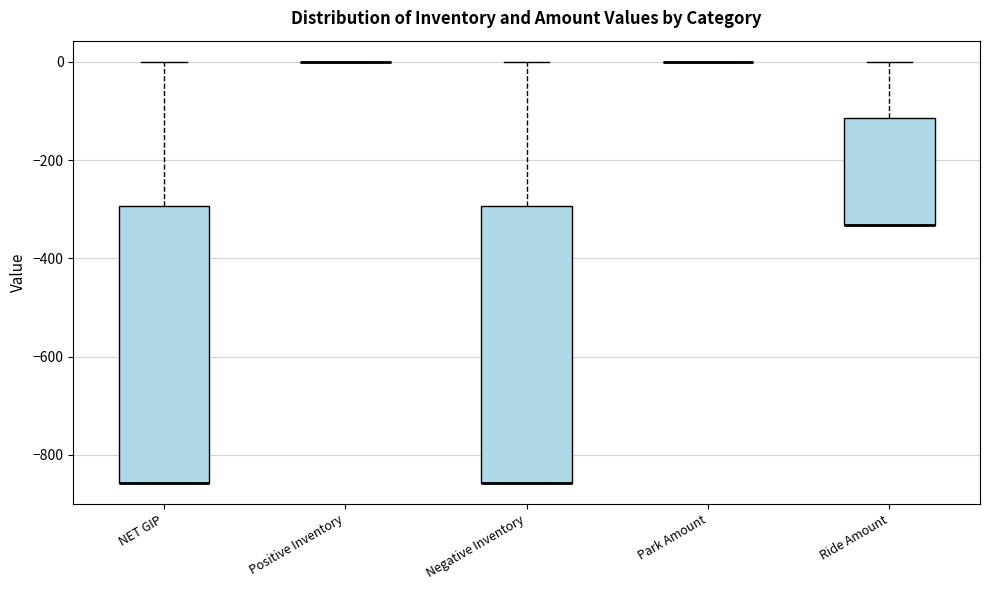

Reading left to right, read every box against the y-axis: the position of its median line, the range the box covers, and the ends of its whiskers. The values are not printed on the chart, so give them approximately, as read against the axis.

NET GIP: median -860 (drawn on the box's lower edge), box -860 to -300, whiskers -860 to 0
Positive Inventory: box collapsed to a line at 0, whiskers 0 to 0
Negative Inventory: median -860 (drawn on the box's lower edge), box -860 to -300, whiskers -860 to 0
Park Amount: box collapsed to a line at 0, whiskers 0 to 0
Ride Amount: median -340 (drawn on the box's lower edge), box -340 to -120, whiskers -340 to 0